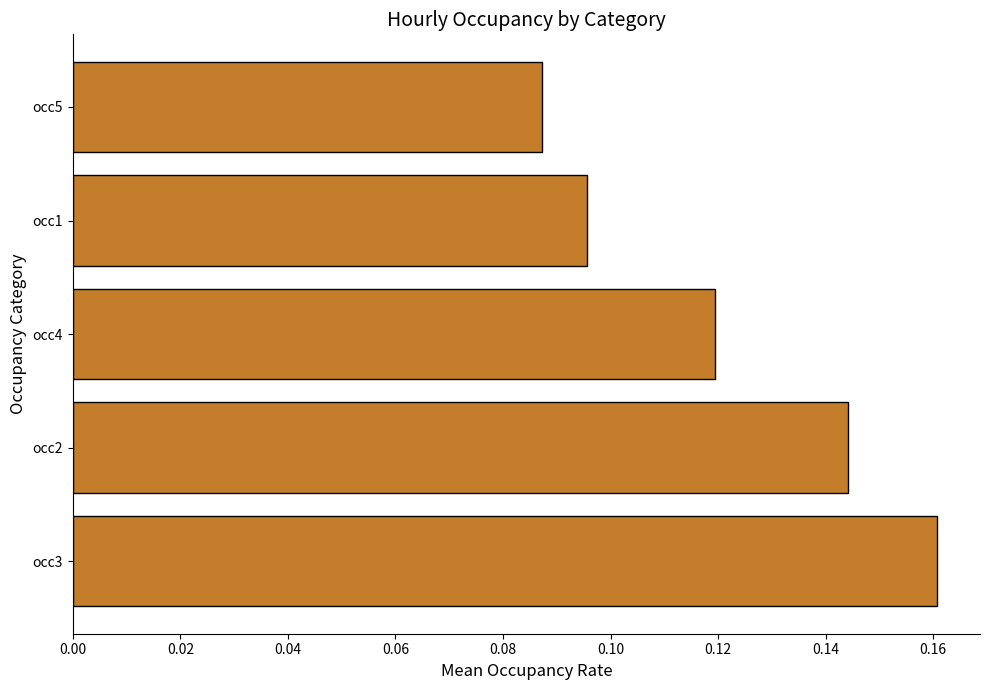

Is it true that the value at occ2 is 0.2?

False